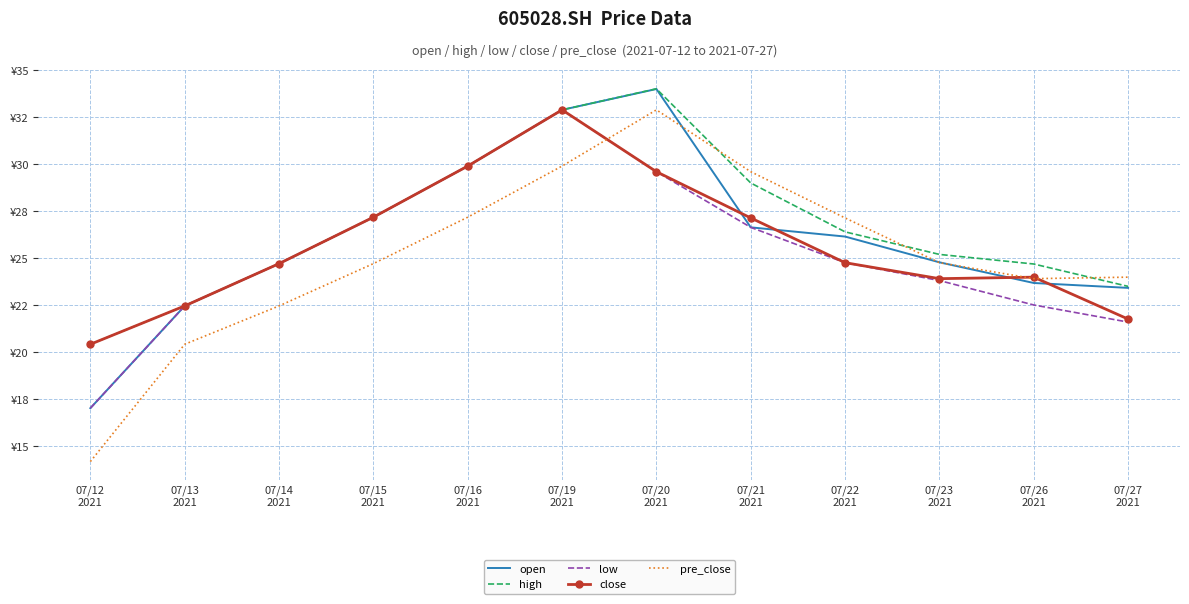

What are all the series names shown in the legend?

open, high, low, close, pre_close